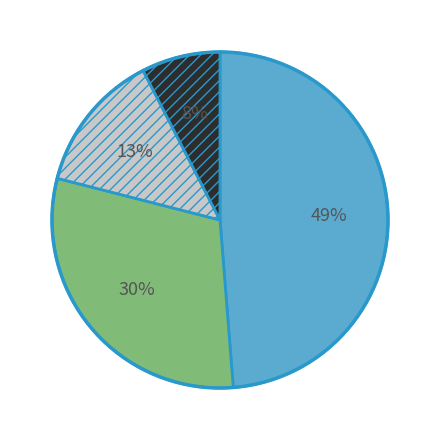

To the nearest percent, what is the difference between the largest and smallest slice percentages?

41%